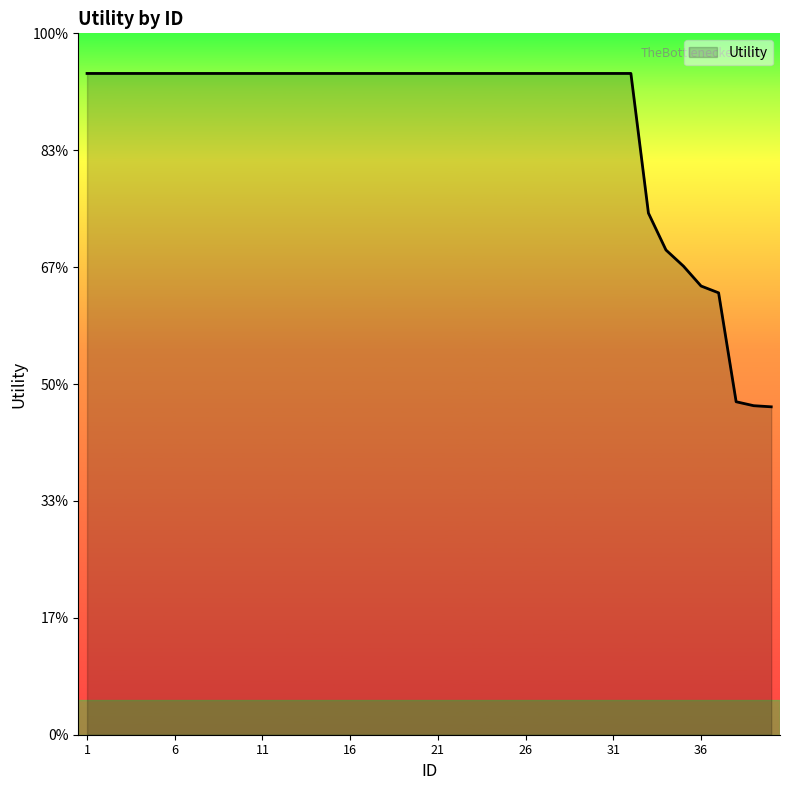

Does the chart display data point markers on the line(s)?

No